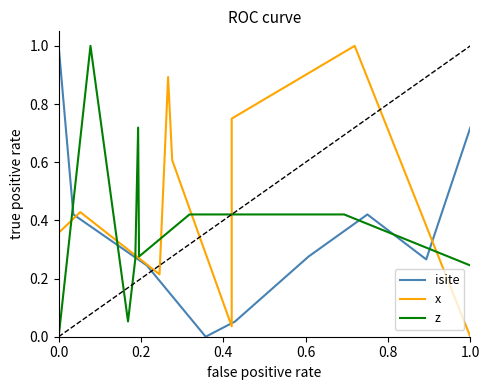

True or false: isite has a value of 1.3 at 0.0.

False